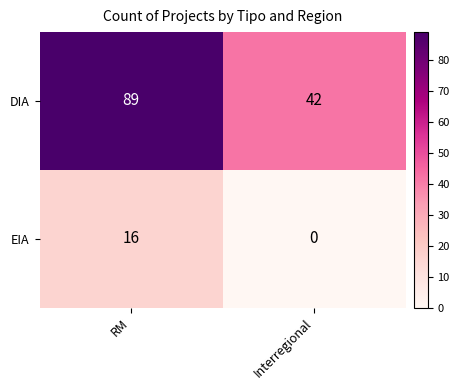

Which category has the lowest value in the EIA series?

Interregional